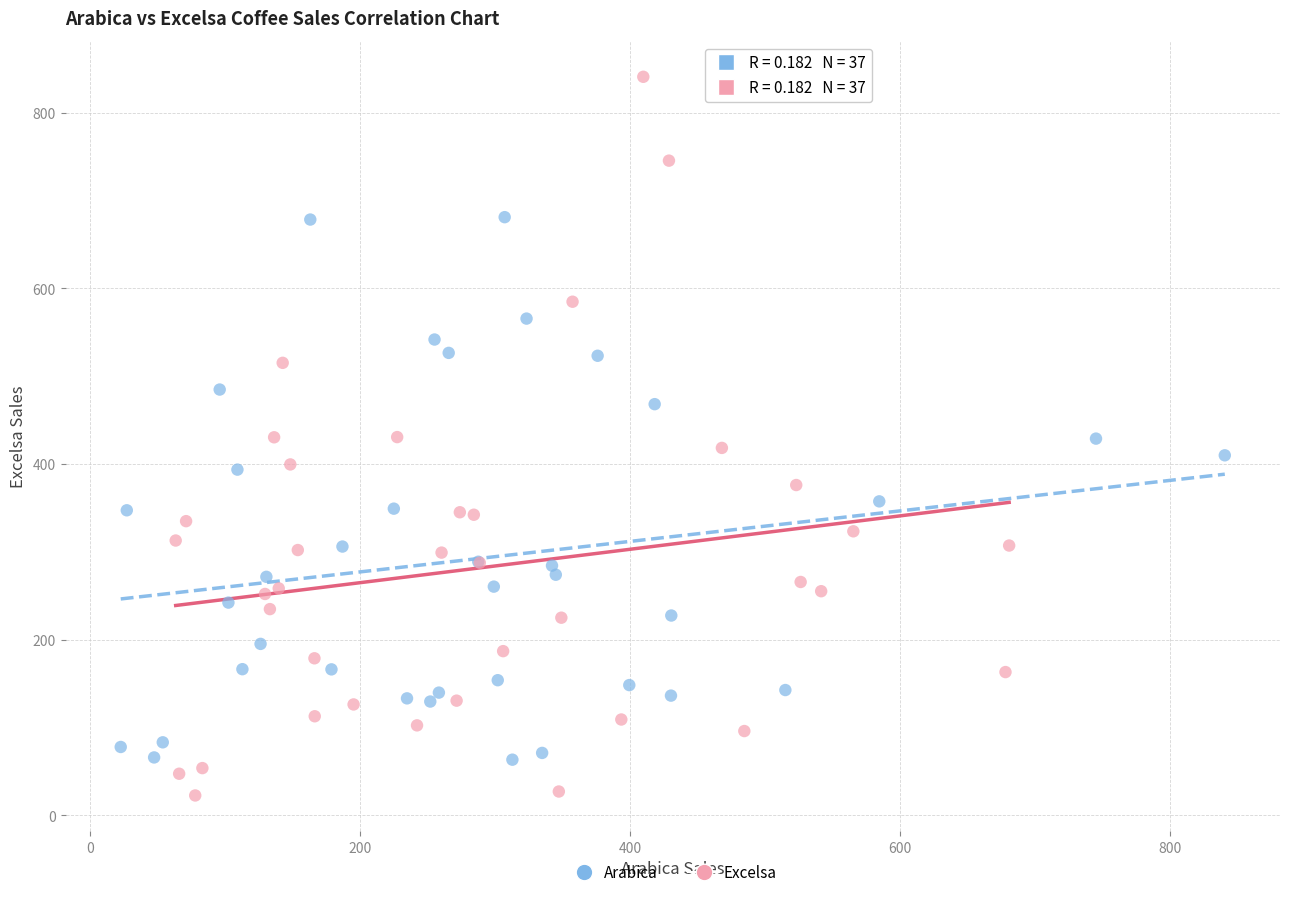

Which series contains the lowest Y value?

Excelsa